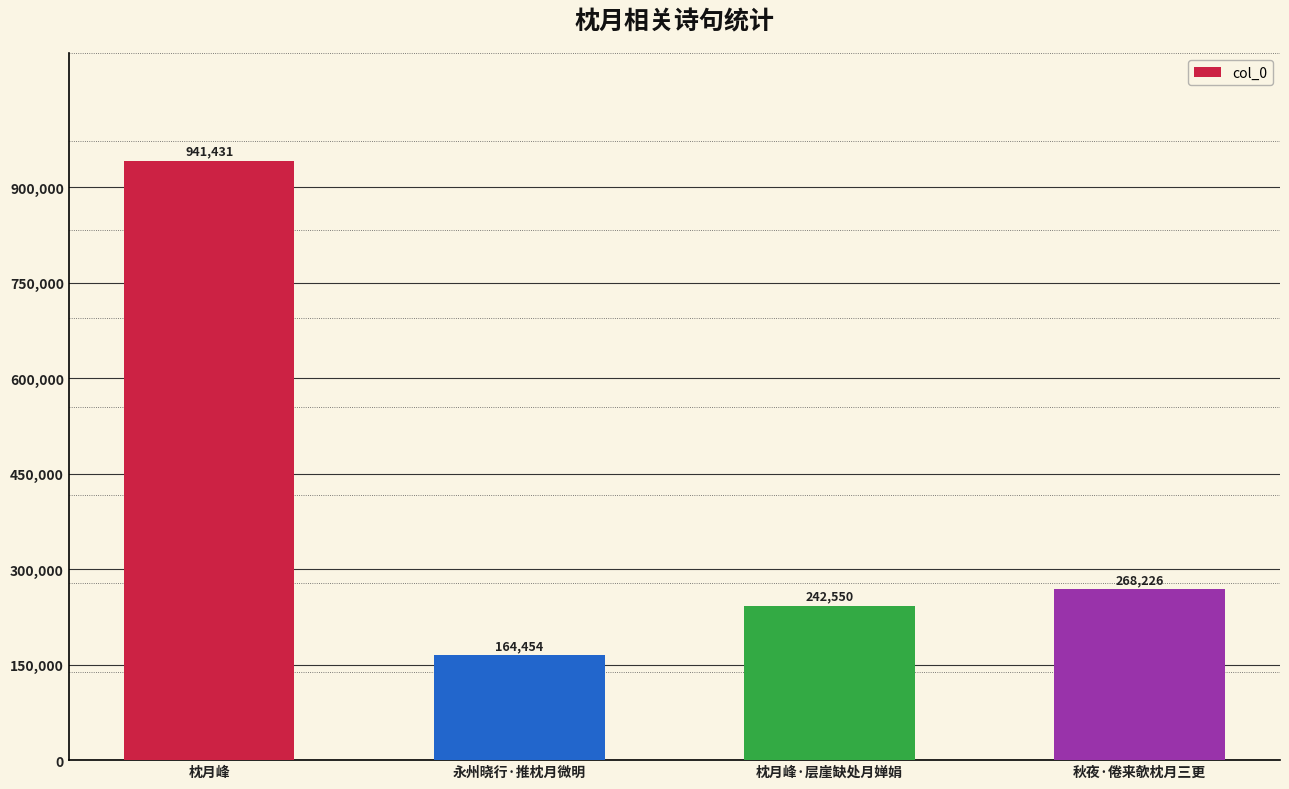

What is the difference between the second highest and second lowest values?

25676